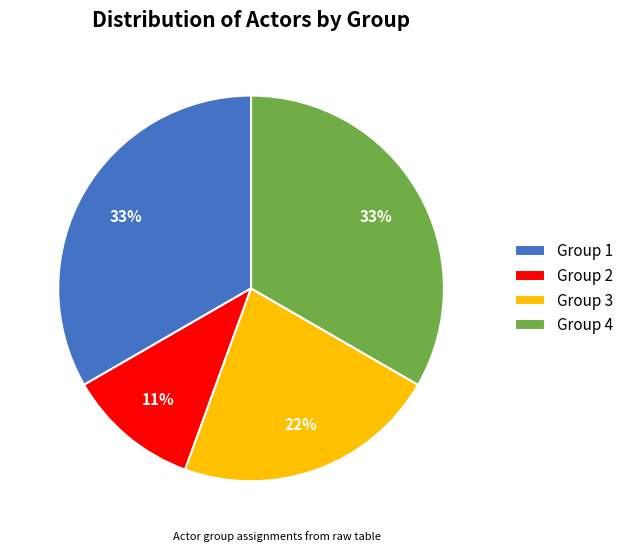

The Group 3 slice represents 22% of the pie. True or false?

True